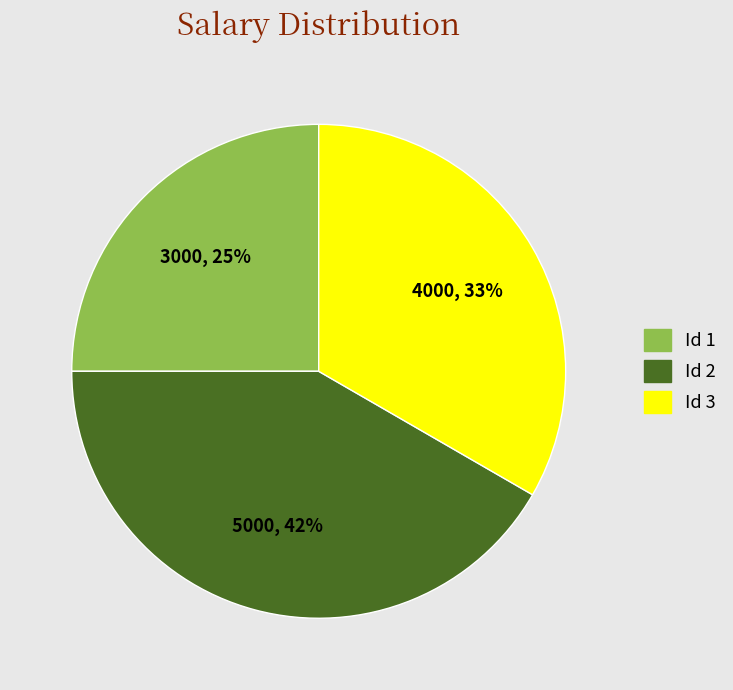

To the nearest percent, what is the average slice percentage?

33%